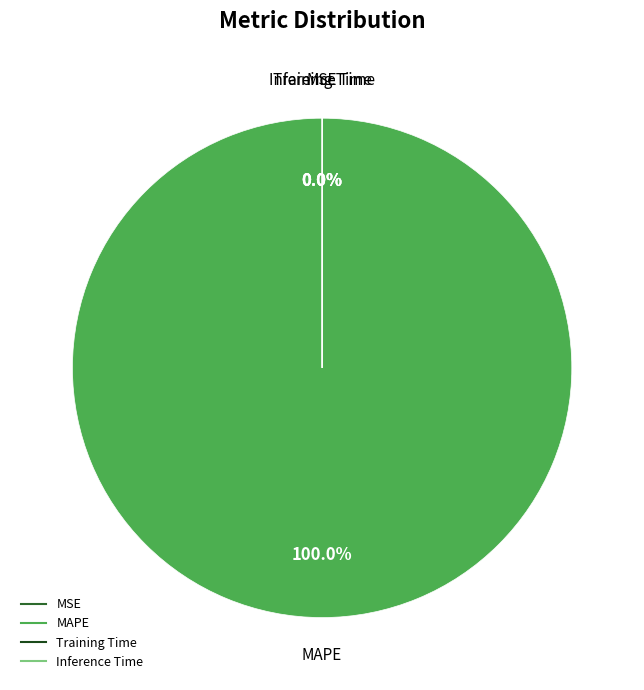

Is the sum of Inference Time and MAPE greater than half?

Yes